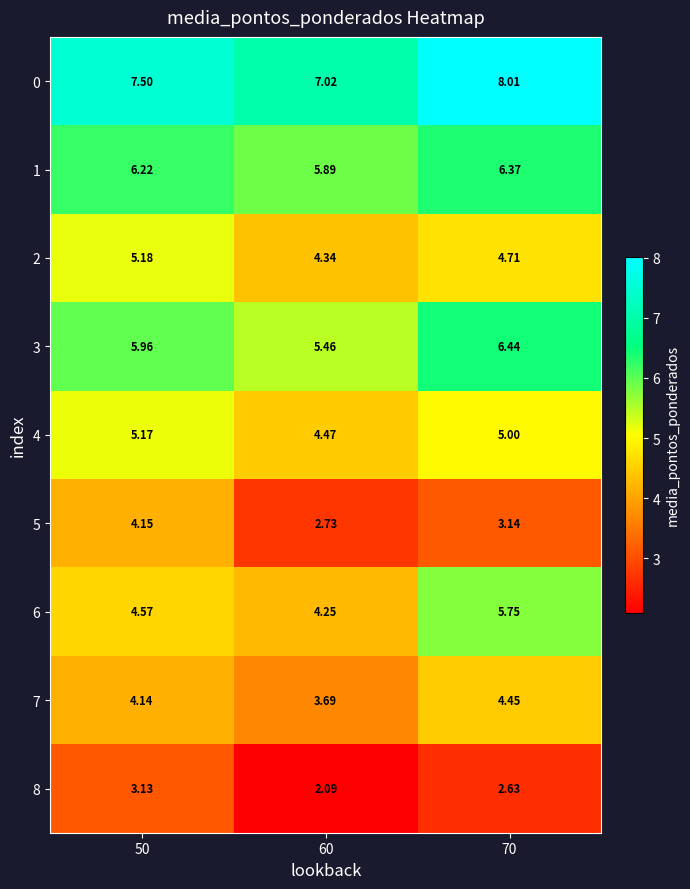

Is the value of 8 at 60 greater than the value of 5 at 50?

No